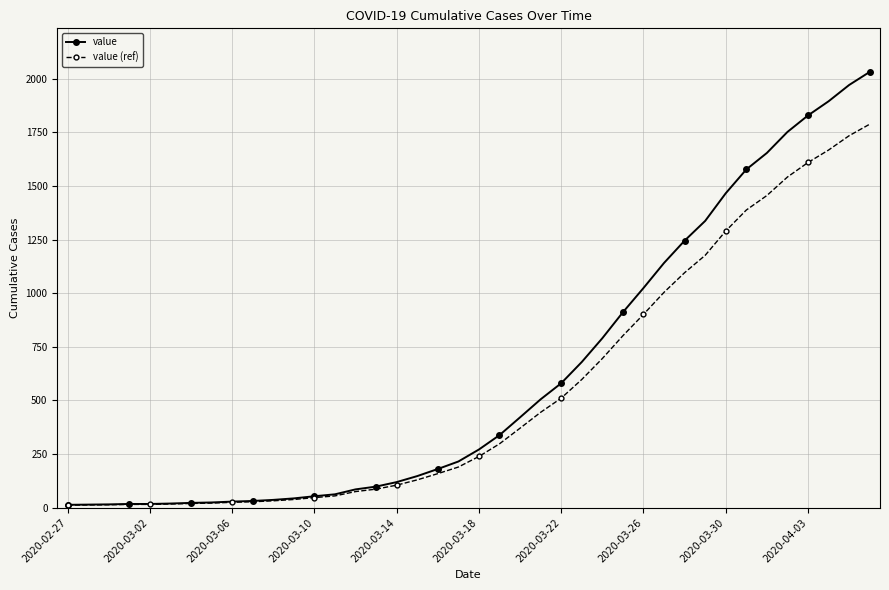

Which series has the largest range (max minus min)?

value